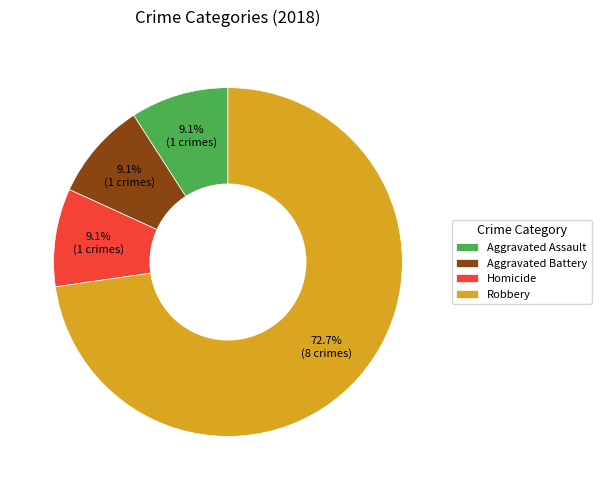

What is the majority slice?

Robbery